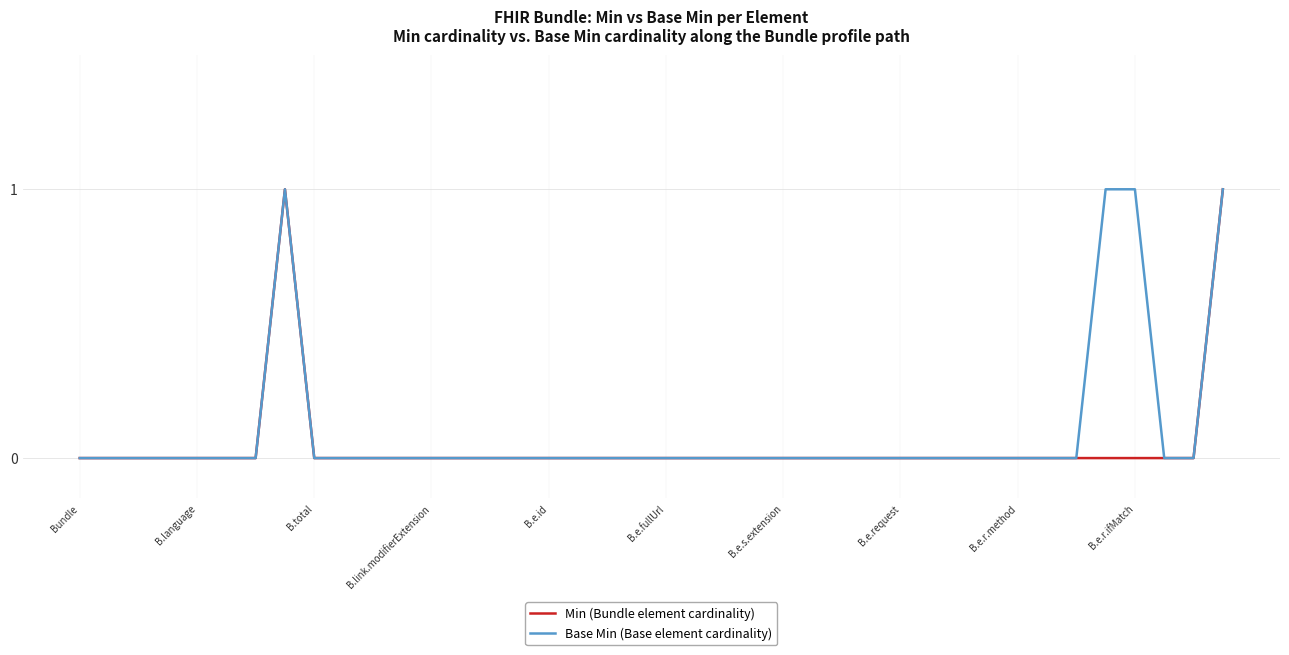

What are all the series names shown in the legend?

Min (Bundle element cardinality), Base Min (Base element cardinality)